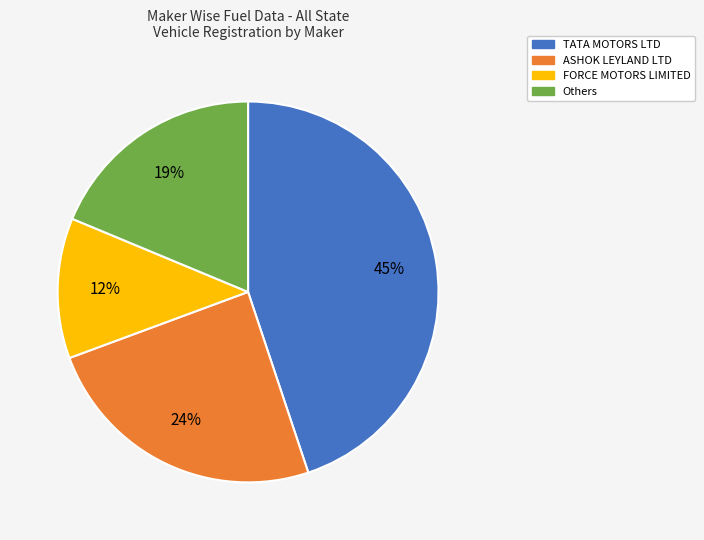

Combined, do TATA MOTORS LTD and FORCE MOTORS LIMITED account for over 50%?

Yes